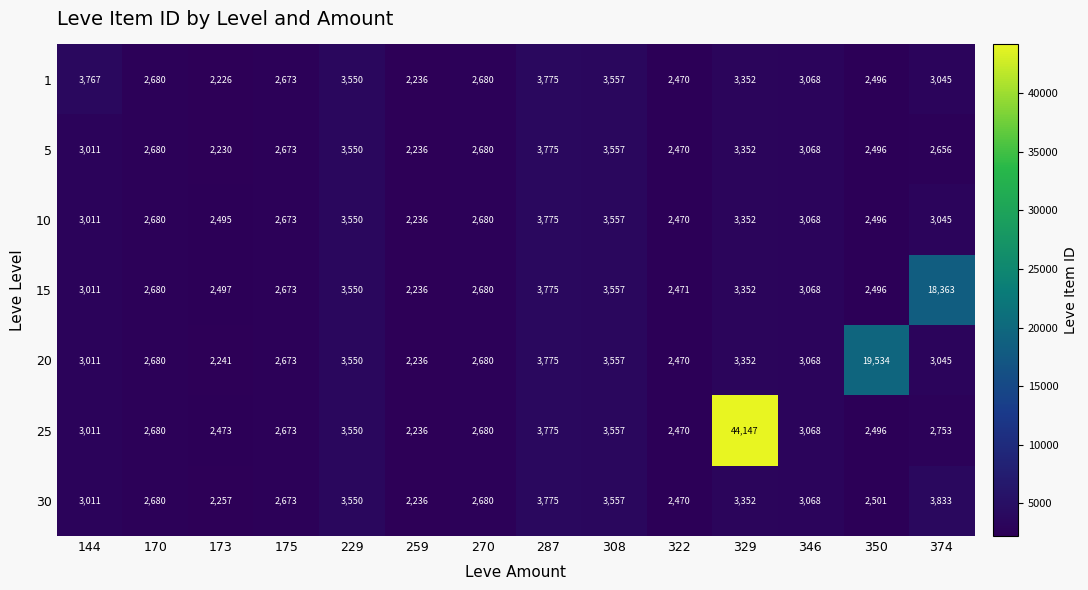

Which series has the largest total across all categories?

25